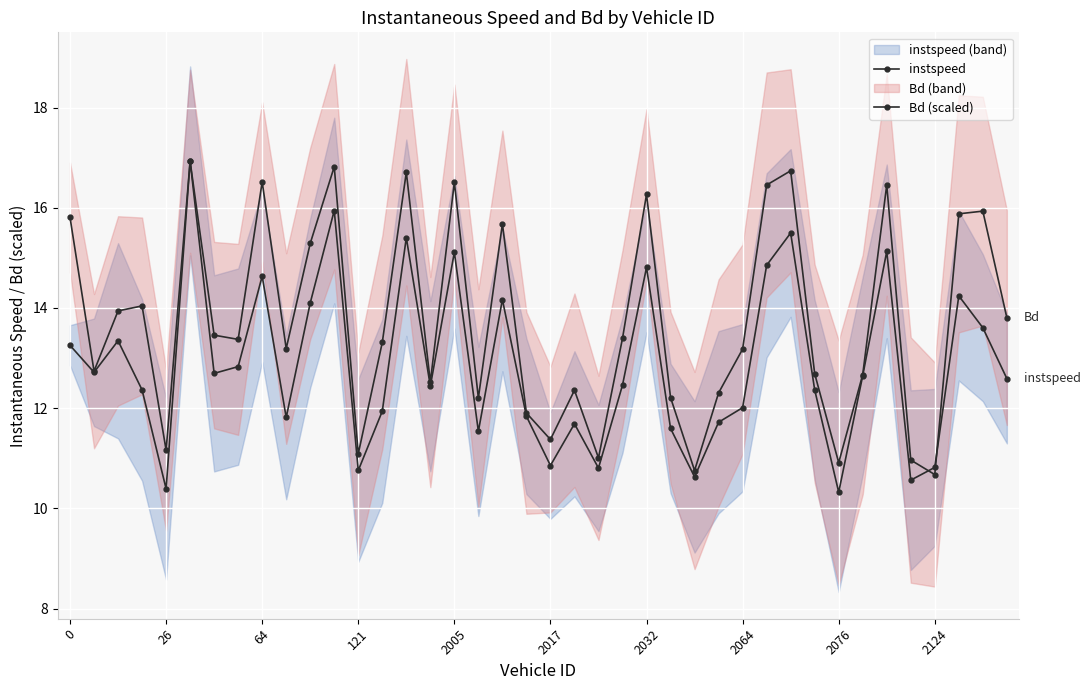

In Bd (scaled), how many points are higher than both neighbors (excluding endpoints)?

12